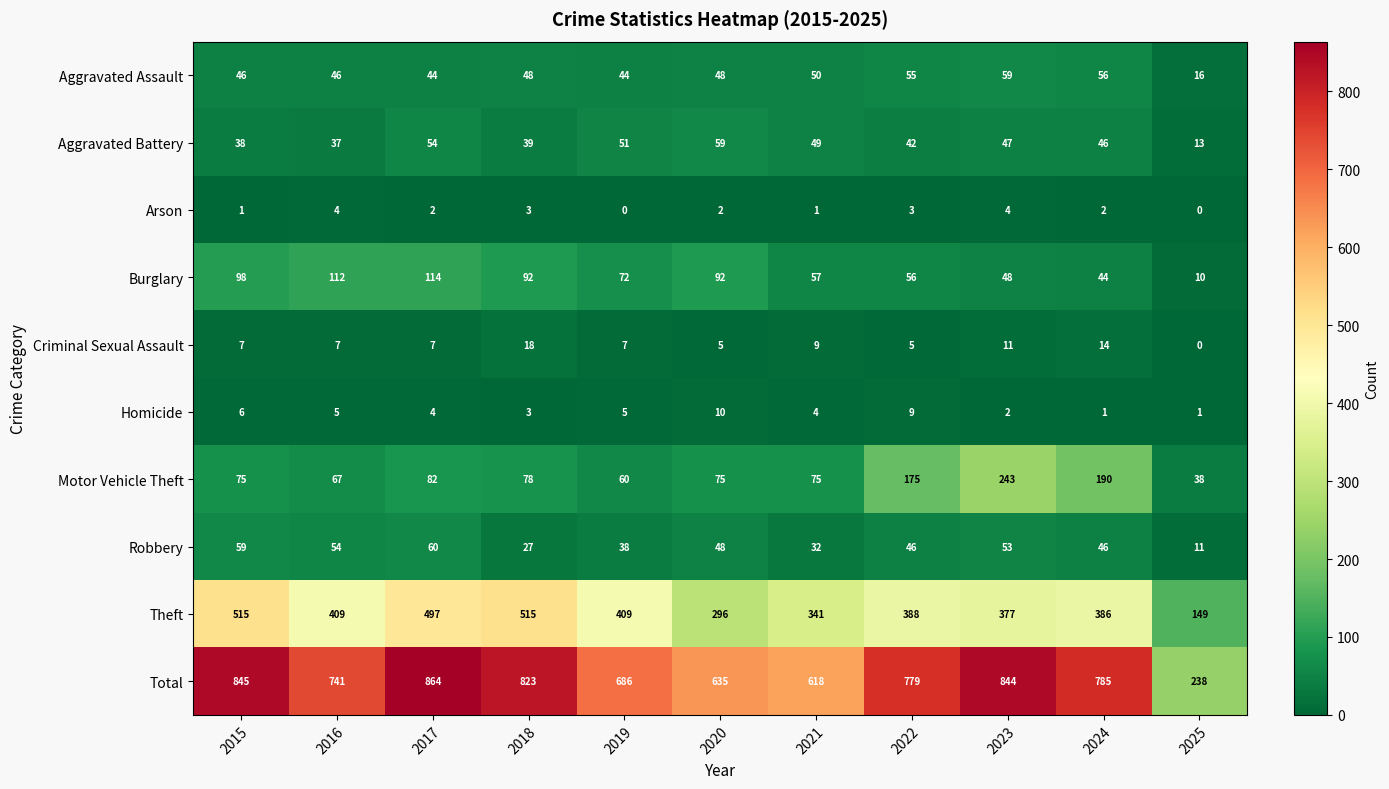

What is the greatest value displayed?

864